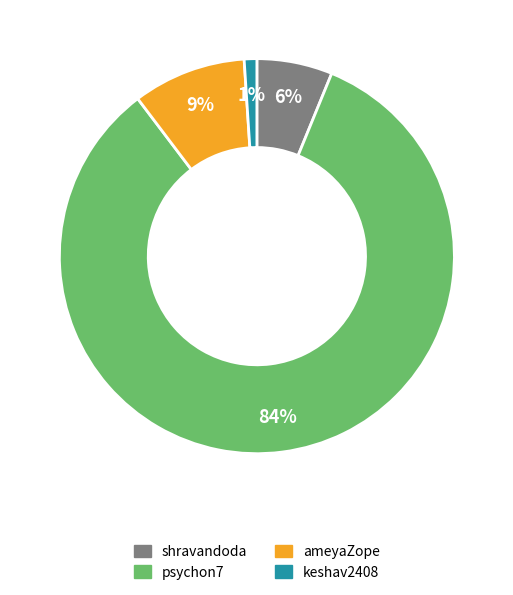

Do keshav2408 and psychon7 together represent more than half of the pie?

Yes